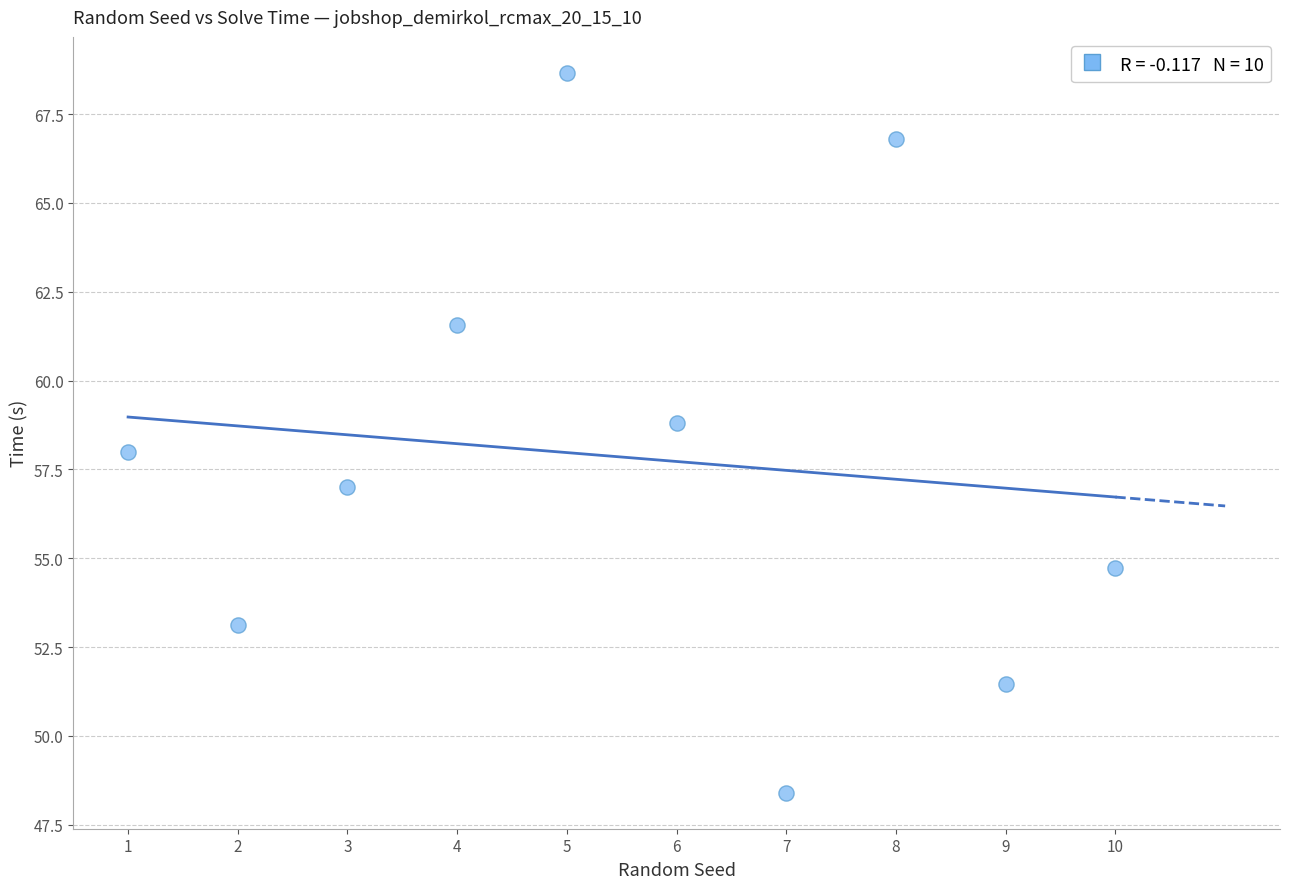

What is the range of Y values (max minus min)?

20.3